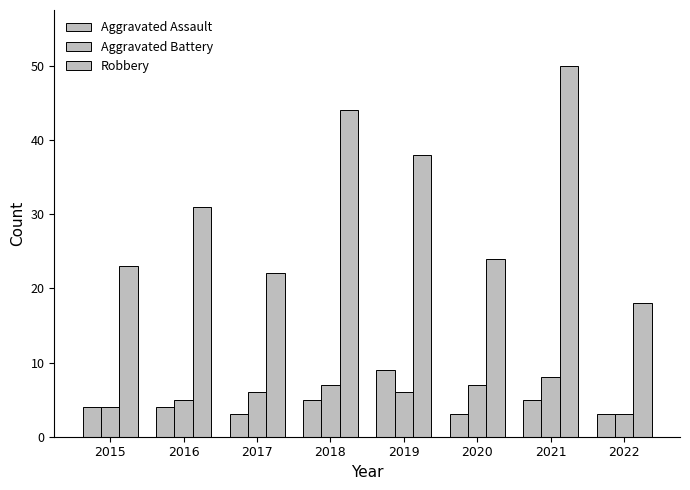

Is it true that Robbery equals 31 at 2016?

True